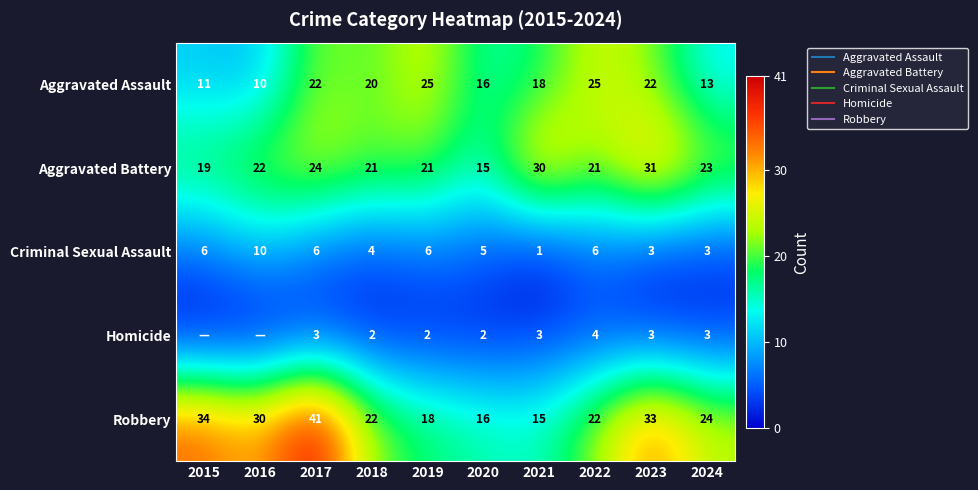

At which label does Aggravated Assault first exceed 20?

2017